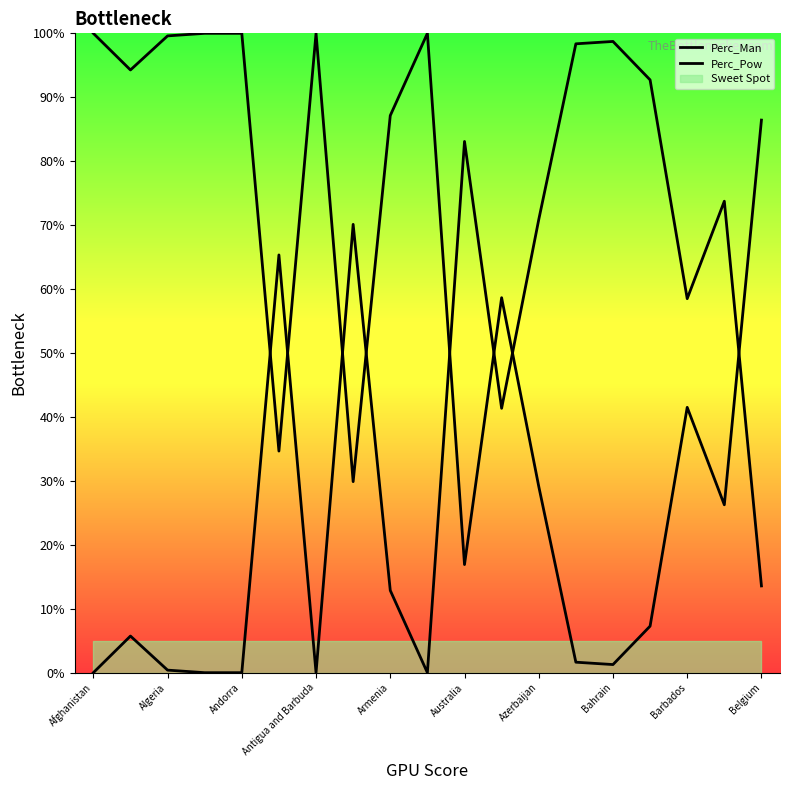

What is the total value across all series at Algeria?

100.0